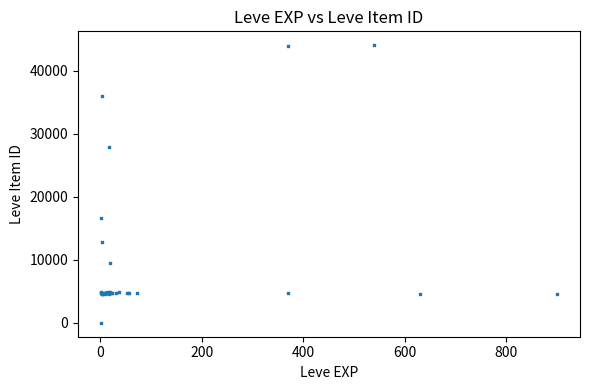

What Y value in the scatter plot is closest to 22050?

16734